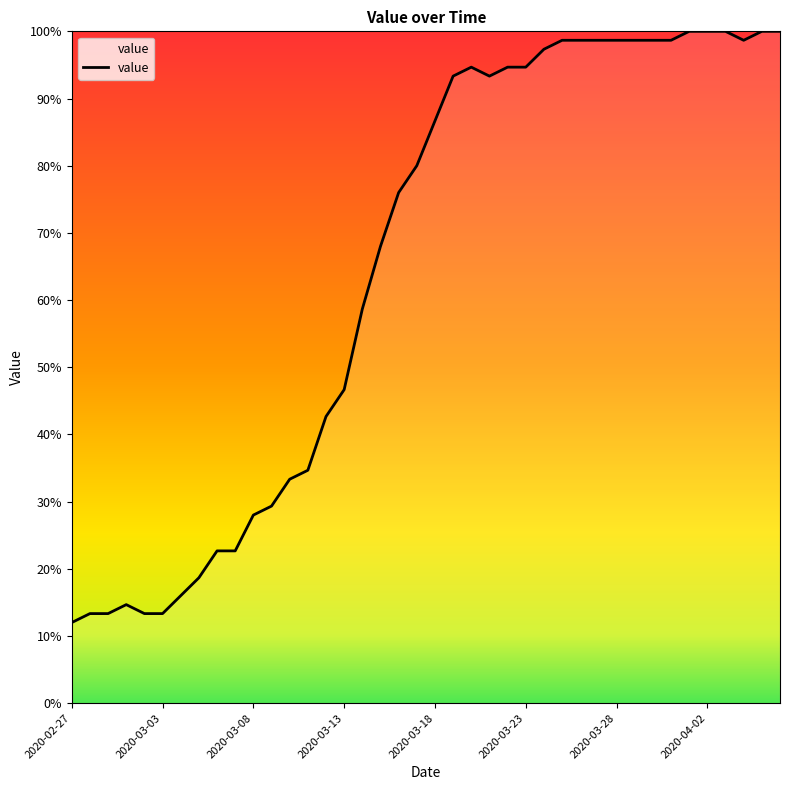

What is the maximum value shown in the chart?

100.0